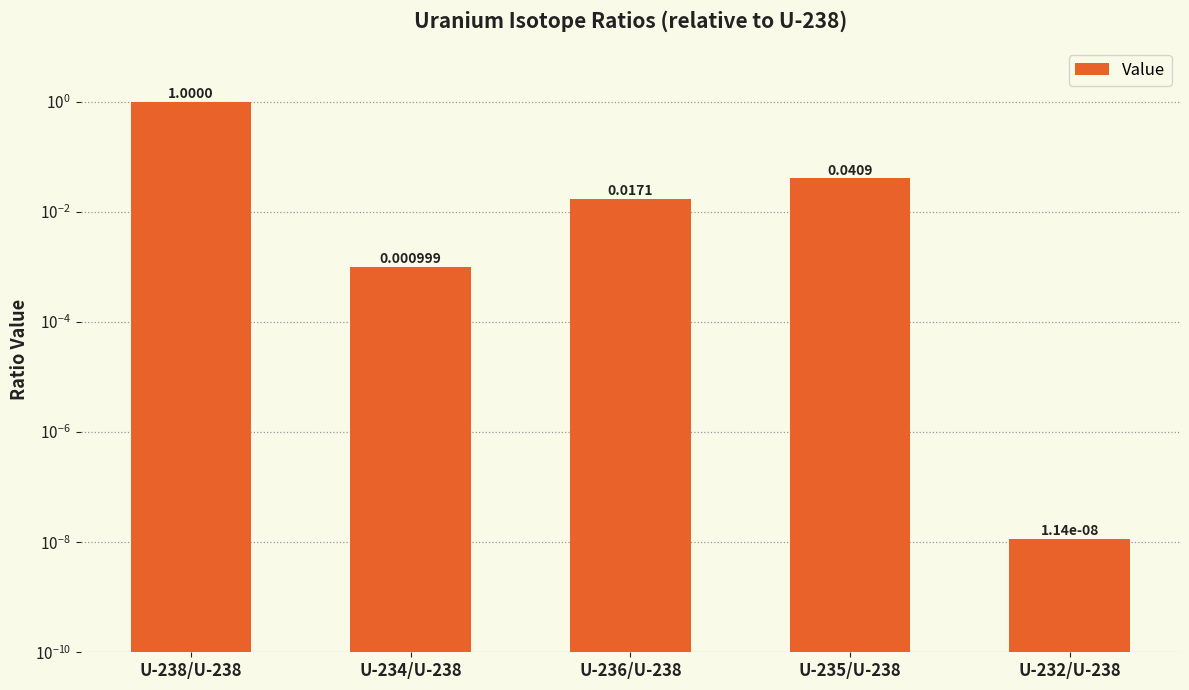

List the labels in order of value, largest first.

U-238/U-238, U-235/U-238, U-236/U-238, U-234/U-238, U-232/U-238